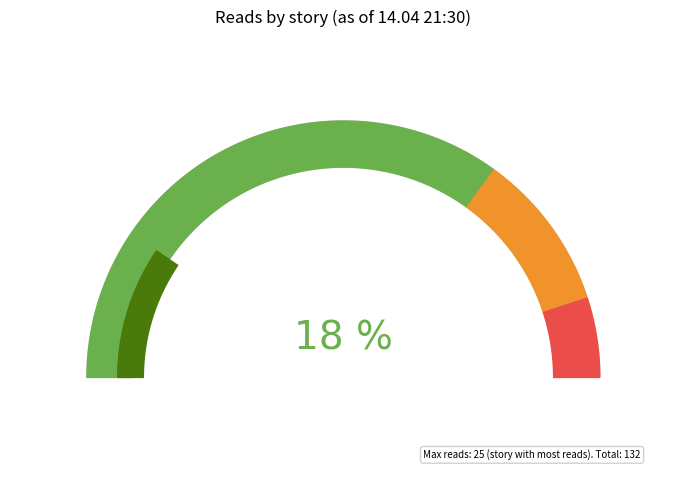

To the nearest percent, what portion does Старость приходит одна represent?

2%